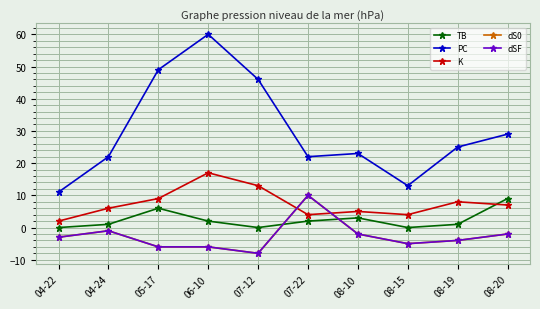

Reading left to right, what are all the values shown in this chart?

TB: 04-22=0	04-24=1	05-17=6	06-10=2	07-12=0	07-22=2	08-10=3	08-15=0	08-19=1	08-20=9
PC: 04-22=11	04-24=22	05-17=49	06-10=60	07-12=46	07-22=22	08-10=23	08-15=13	08-19=25	08-20=29
K: 04-22=2	04-24=6	05-17=9	06-10=17	07-12=13	07-22=4	08-10=5	08-15=4	08-19=8	08-20=7
dS0: 04-22=-3	04-24=-1	05-17=-6	06-10=-6	07-12=-8	07-22=10	08-10=-2	08-15=-5	08-19=-4	08-20=-2
dSF: 04-22=-3	04-24=-1	05-17=-6	06-10=-6	07-12=-8	07-22=10	08-10=-2	08-15=-5	08-19=-4	08-20=-2